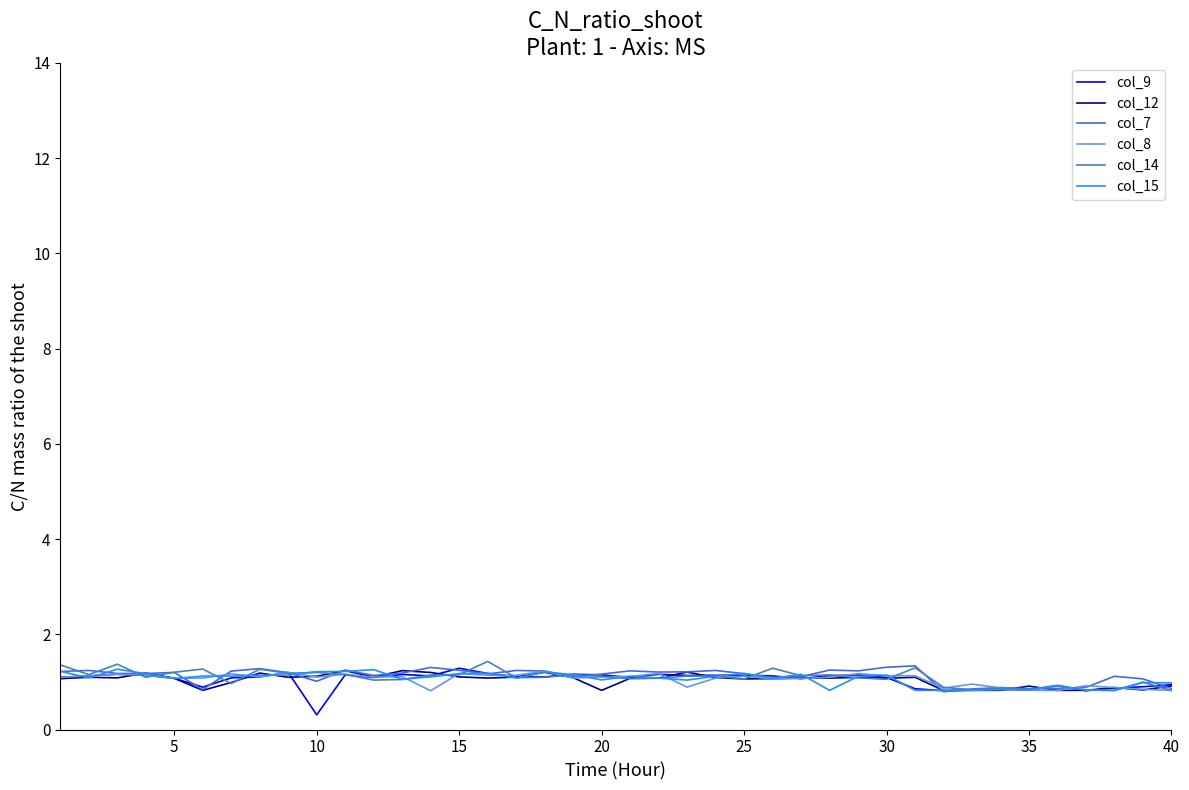

What is the maximum value shown in the chart?

1.4